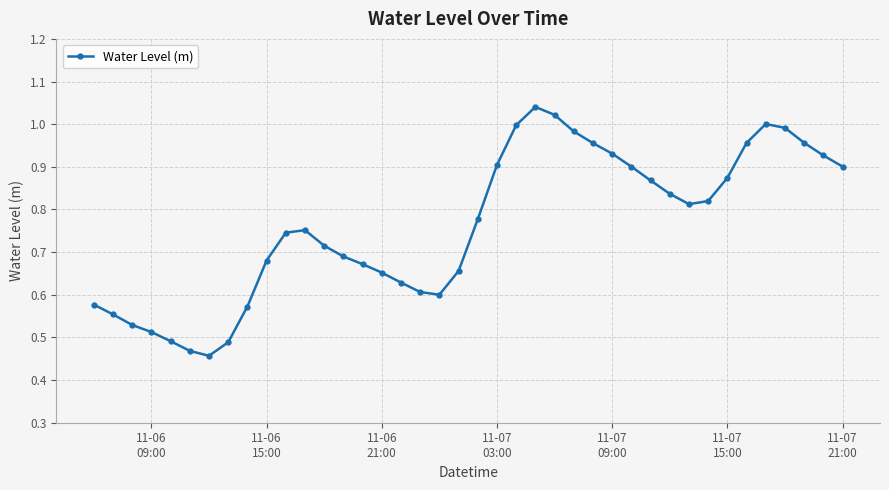

What is the sum of all values?

30.5